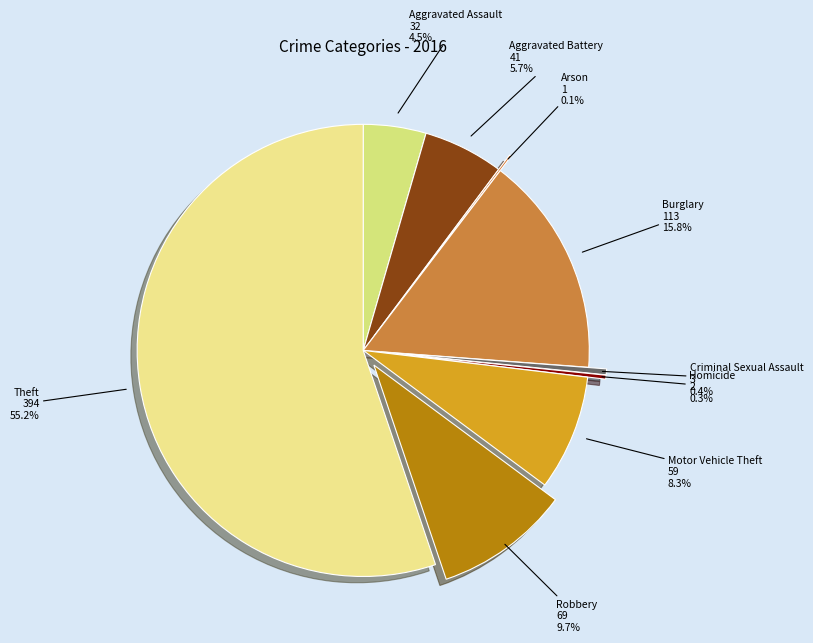

Rank the categories by value from highest to lowest.

Theft, Burglary, Robbery, Motor Vehicle Theft, Aggravated Battery, Aggravated Assault, Criminal Sexual Assault, Homicide, Arson